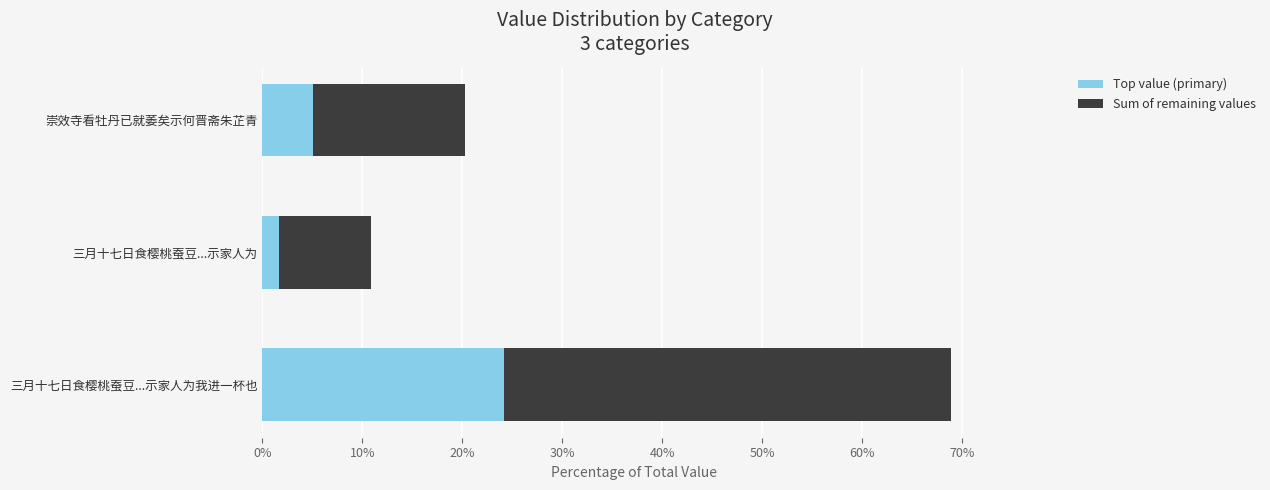

What is the sum of all Top value (primary) values?

30.8